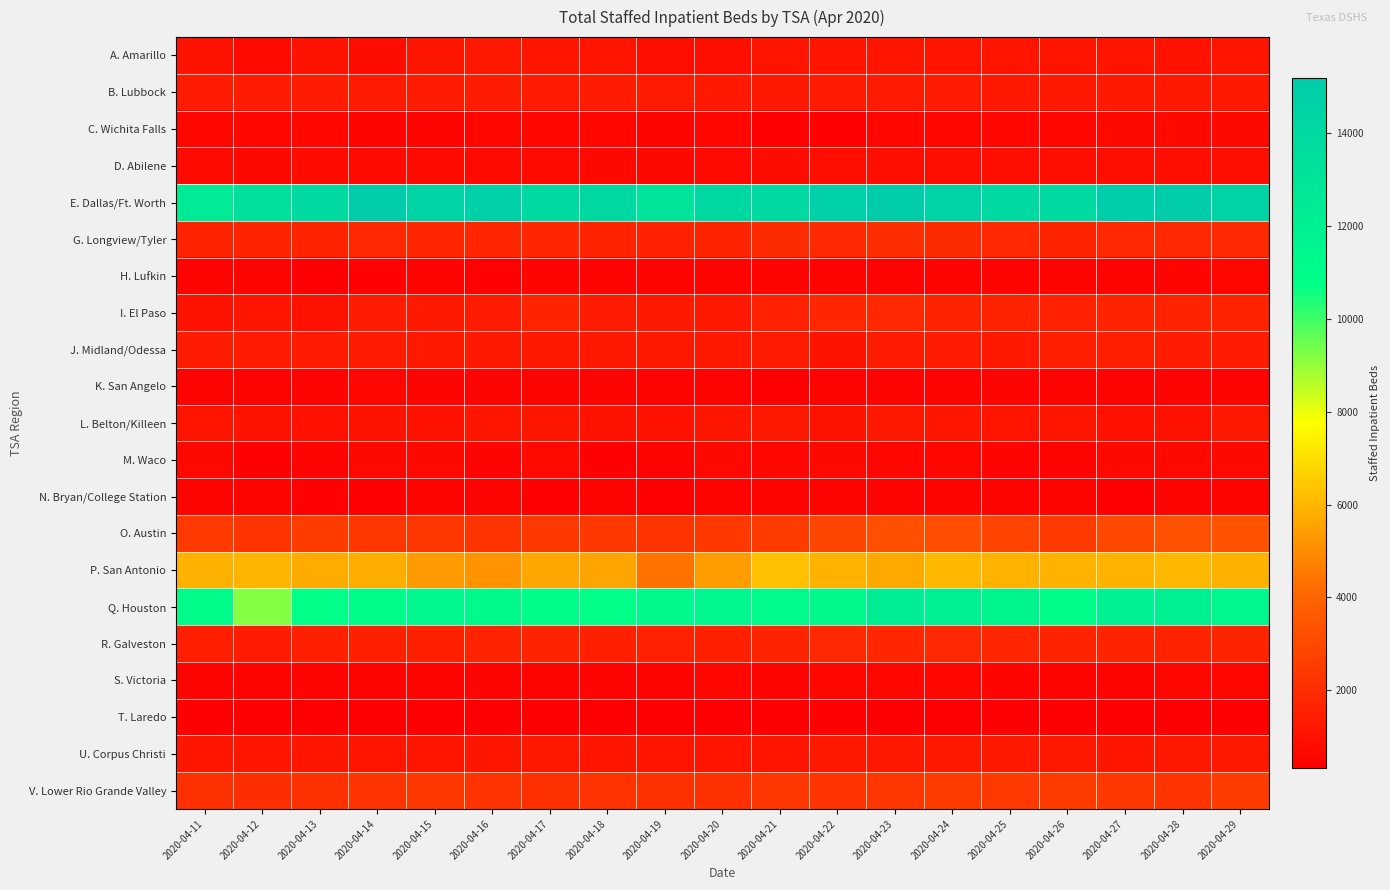

Rank the series by their maximum value, from lowest to highest.

T. Laredo, N. Bryan/College Station, K. San Angelo, H. Lufkin, S. Victoria, C. Wichita Falls, M. Waco, D. Abilene, A. Amarillo, U. Corpus Christi, L. Belton/Killeen, B. Lubbock, J. Midland/Odessa, I. El Paso, R. Galveston, G. Longview/Tyler, V. Lower Rio Grande Valley, O. Austin, P. San Antonio, Q. Houston, E. Dallas/Ft. Worth